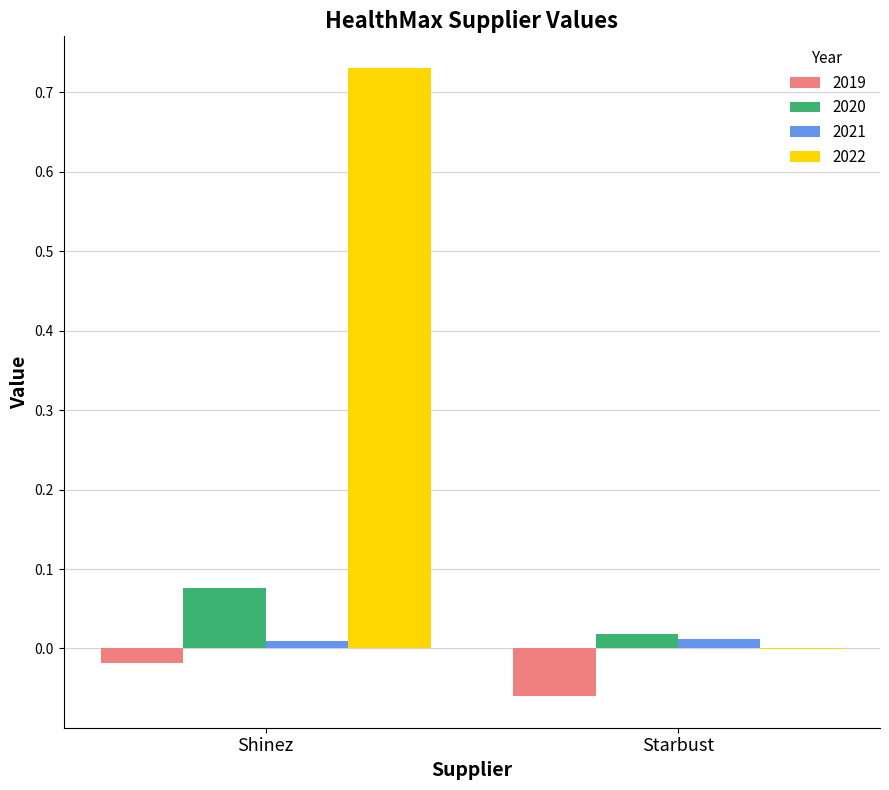

At which label is 2020 closest to 0?

Starbust